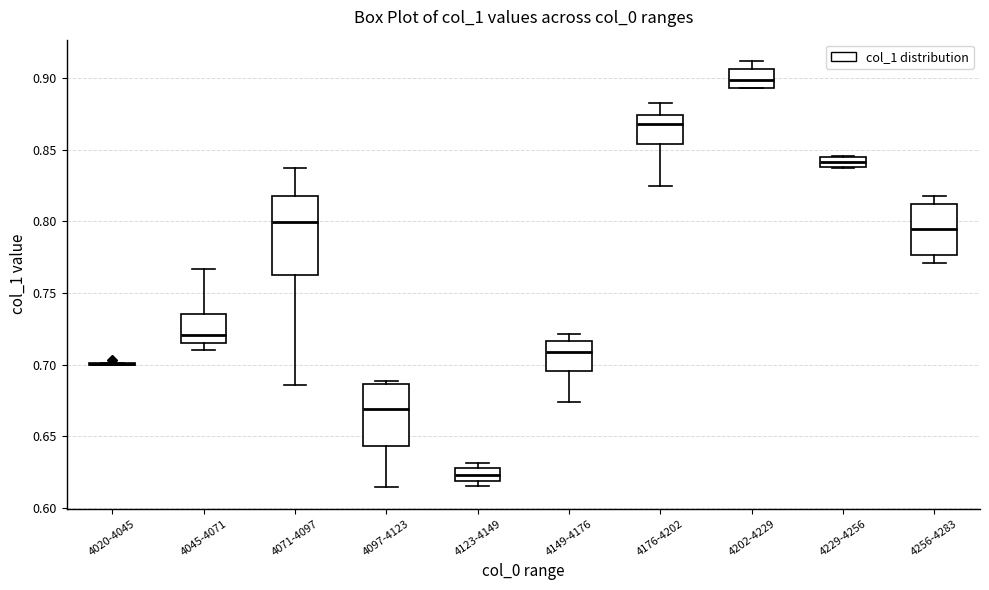

Where is the lower edge of the box for 4045-4071 on the y-axis? The values are not printed on the chart, so give them approximately, as read against the axis.

0.715